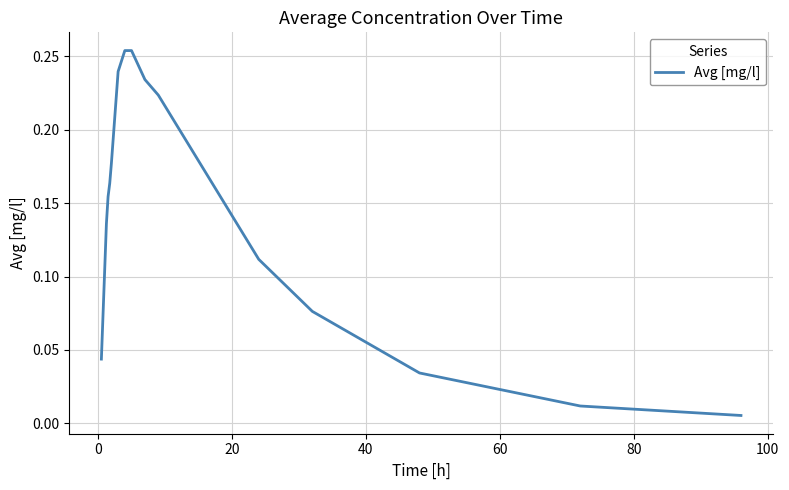

How many lines are shown in the chart?

1